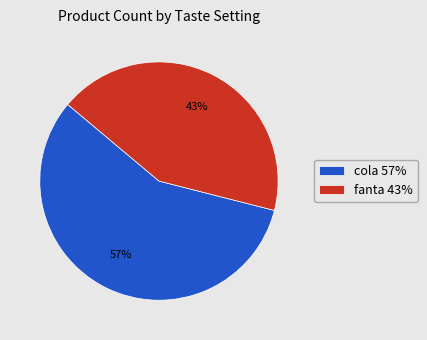

What is the majority slice?

cola